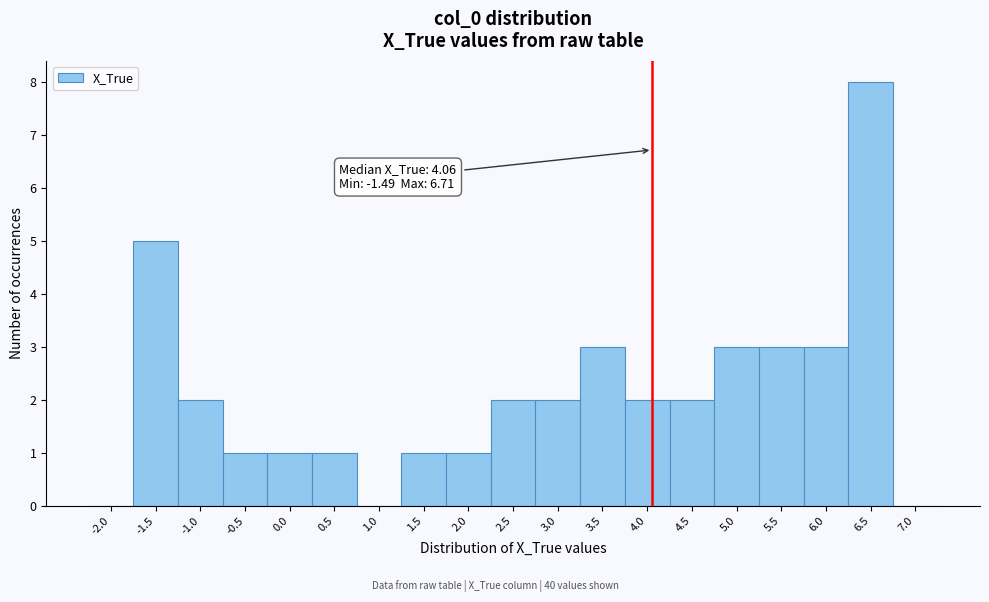

Which range on the x-axis has the tallest bar?

6.25 to 6.75